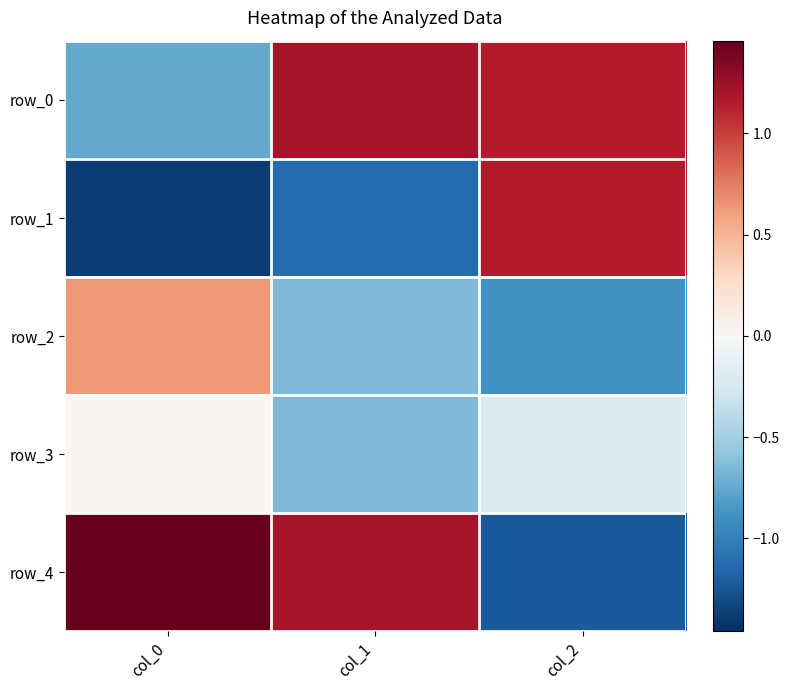

List the labels in order of row_1 value, largest first.

col_2, col_1, col_0